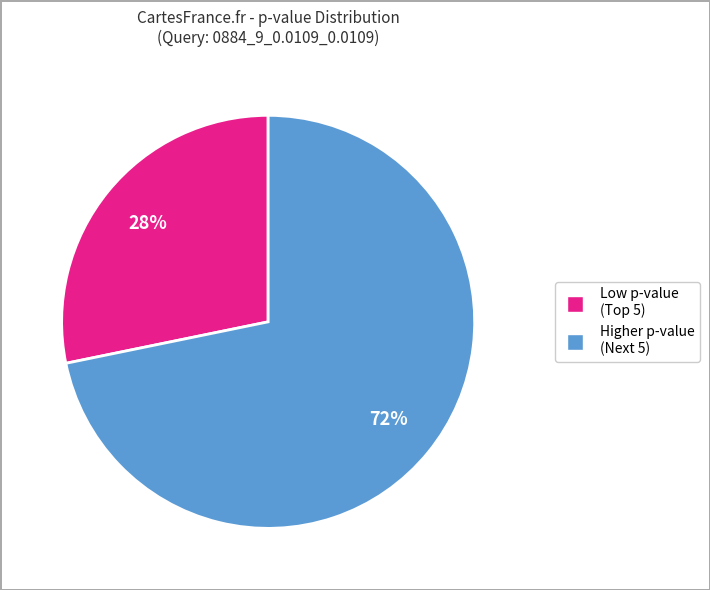

To the nearest percent, what is the average slice percentage?

50%